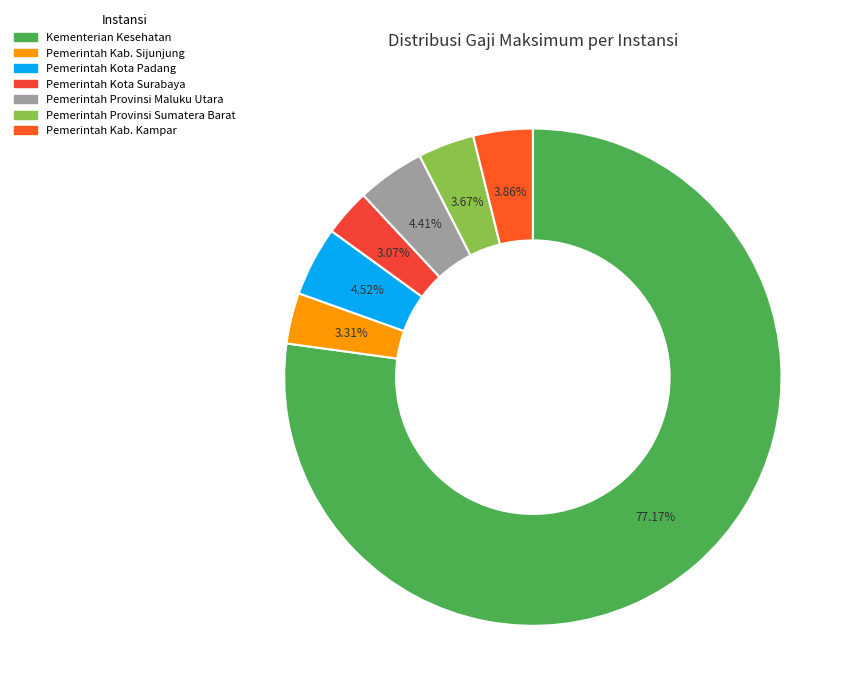

What is the smallest slice in the pie chart?

Pemerintah Kota Surabaya